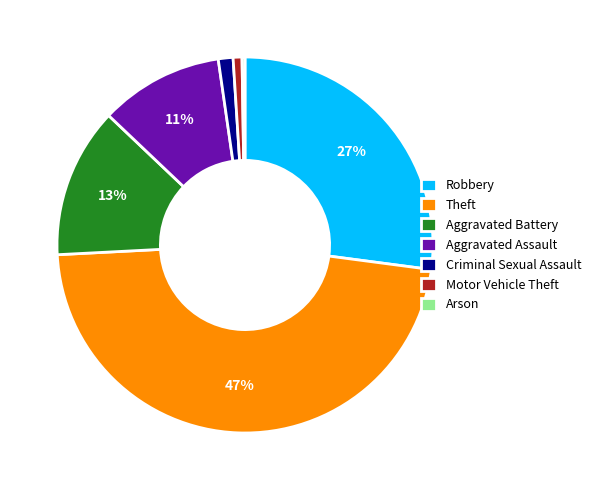

Does Theft account for over 50% of the chart?

No